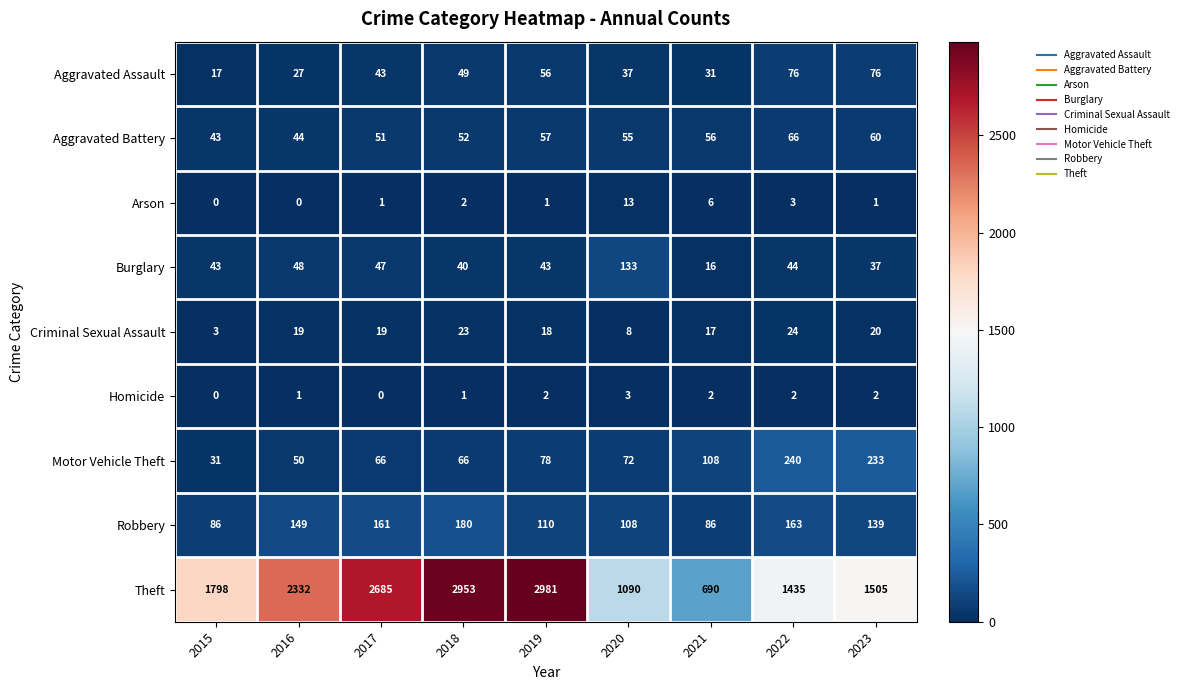

Which series has the largest range (max minus min)?

Theft